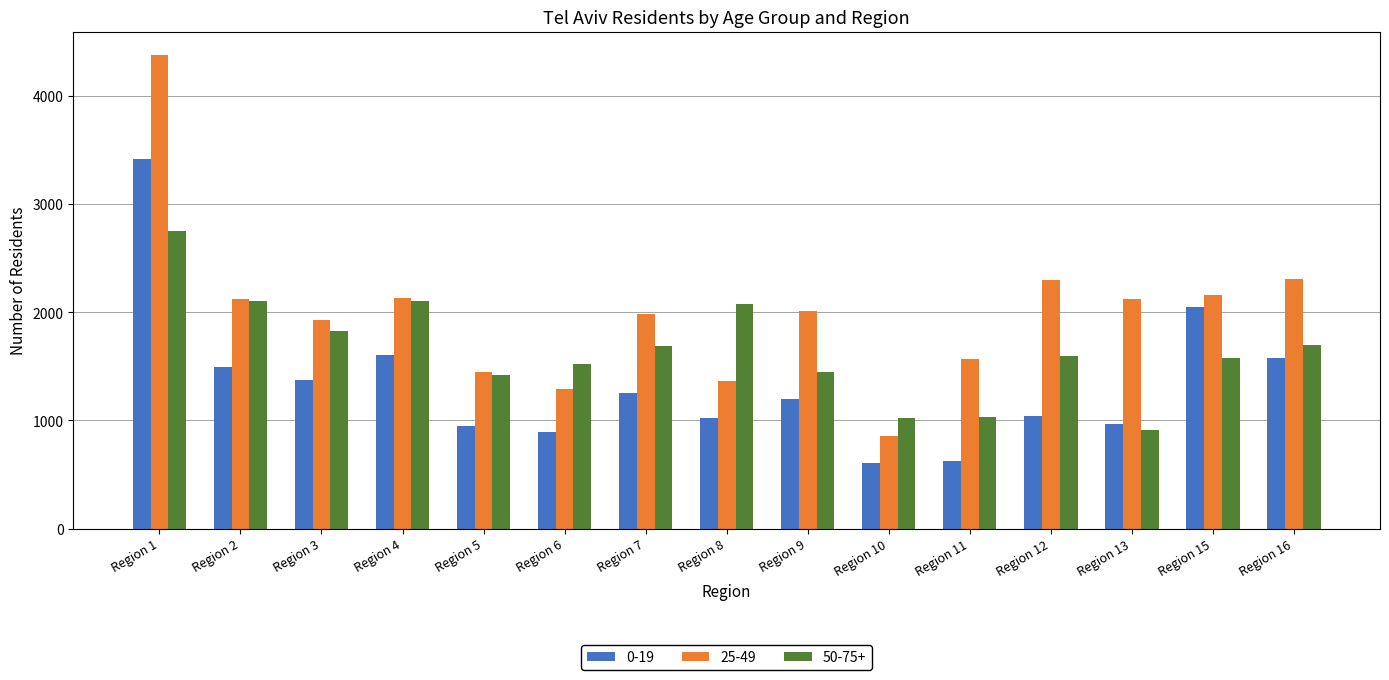

Which series has the largest range (max minus min)?

25-49